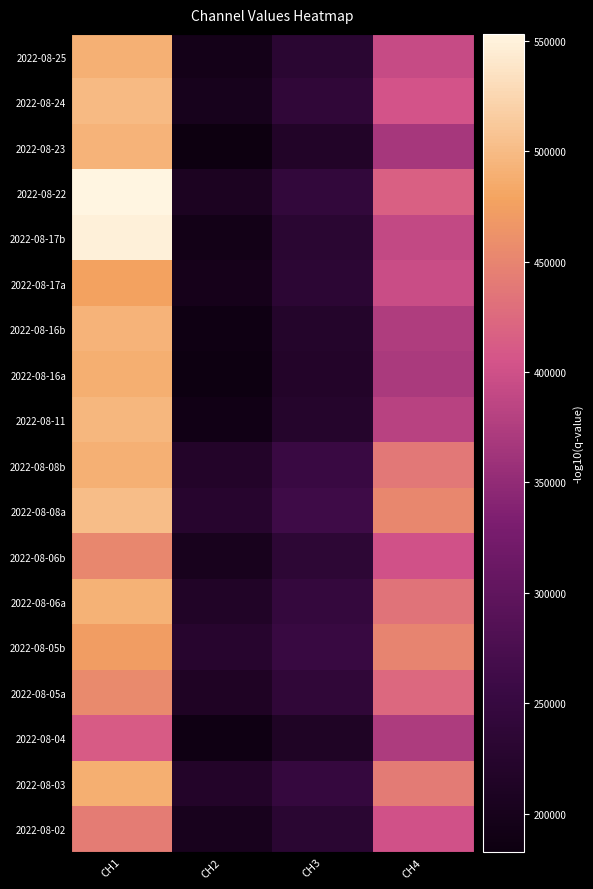

What is the smallest value displayed?

182646